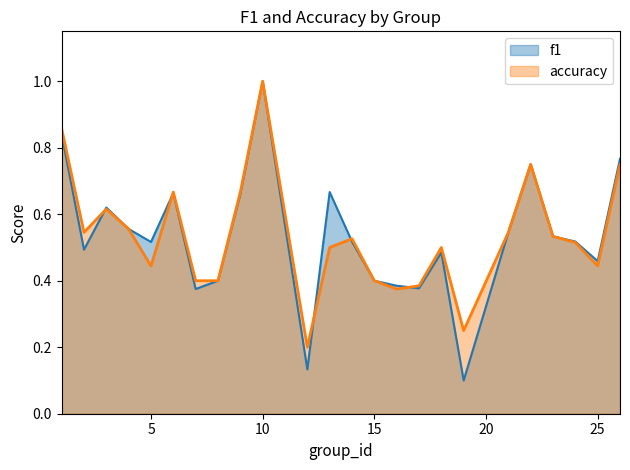

Where is the first local minimum for accuracy?

2